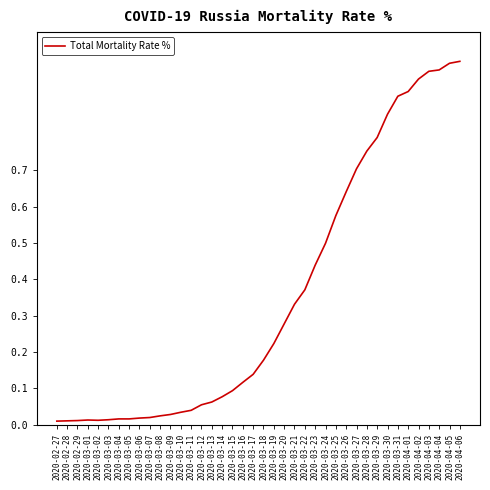

What position from the left is 2020-03-21?

24